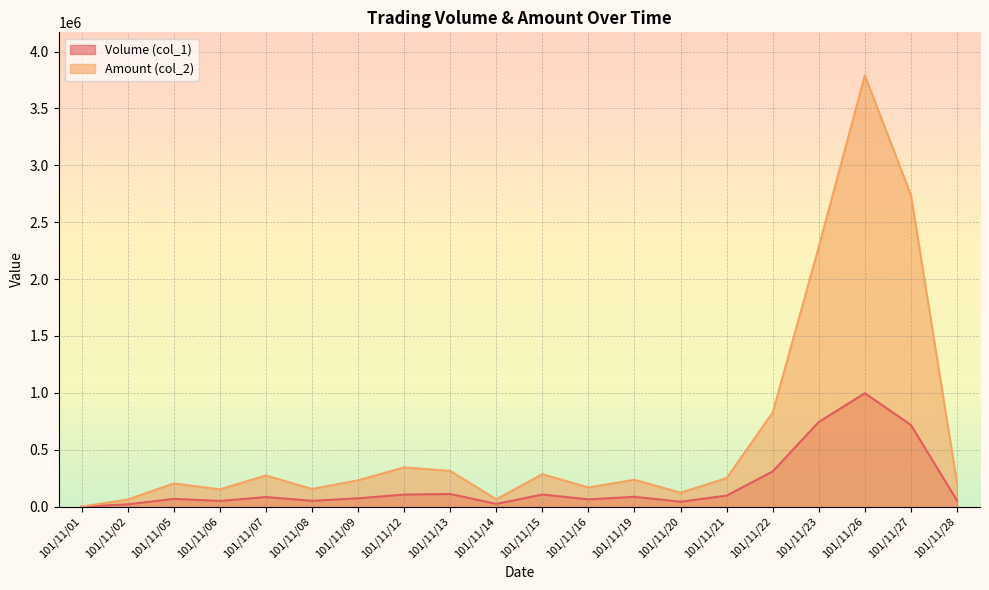

What are all the series names shown in the legend?

Volume (col_1), Amount (col_2)